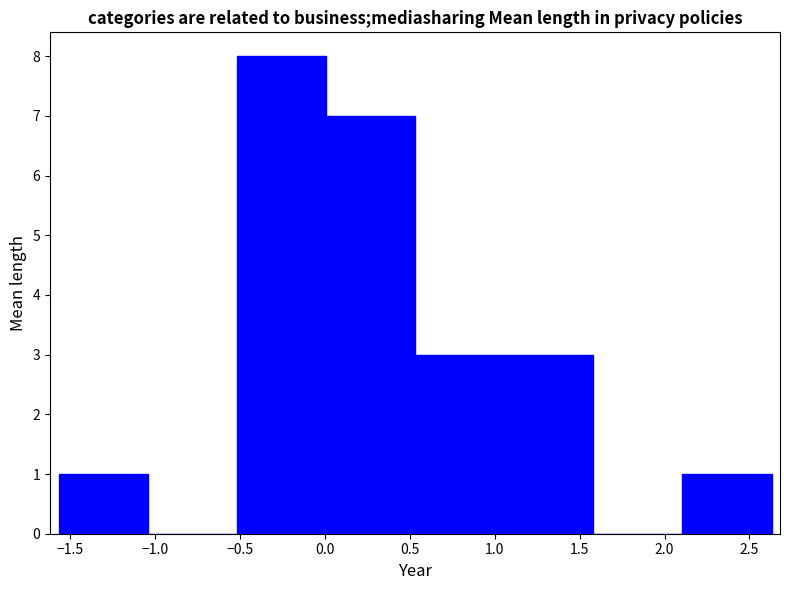

Reading left to right, transcribe this chart: for each bar, give the range it covers on the x-axis and its height. Neither the bar edges nor the heights are printed on the chart, so give them approximately, as read against the axes.

-1.570 to -1.045: 1
-1.045 to -0.520: 0
-0.520 to 0.005: 8
0.005 to 0.530: 7
0.530 to 1.055: 3
1.055 to 1.580: 3
1.580 to 2.105: 0
2.105 to 2.630: 1